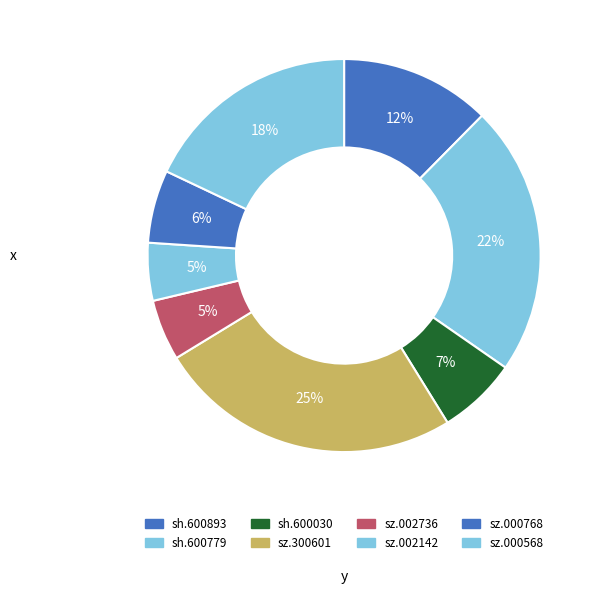

Count the number of slices in the pie.

8